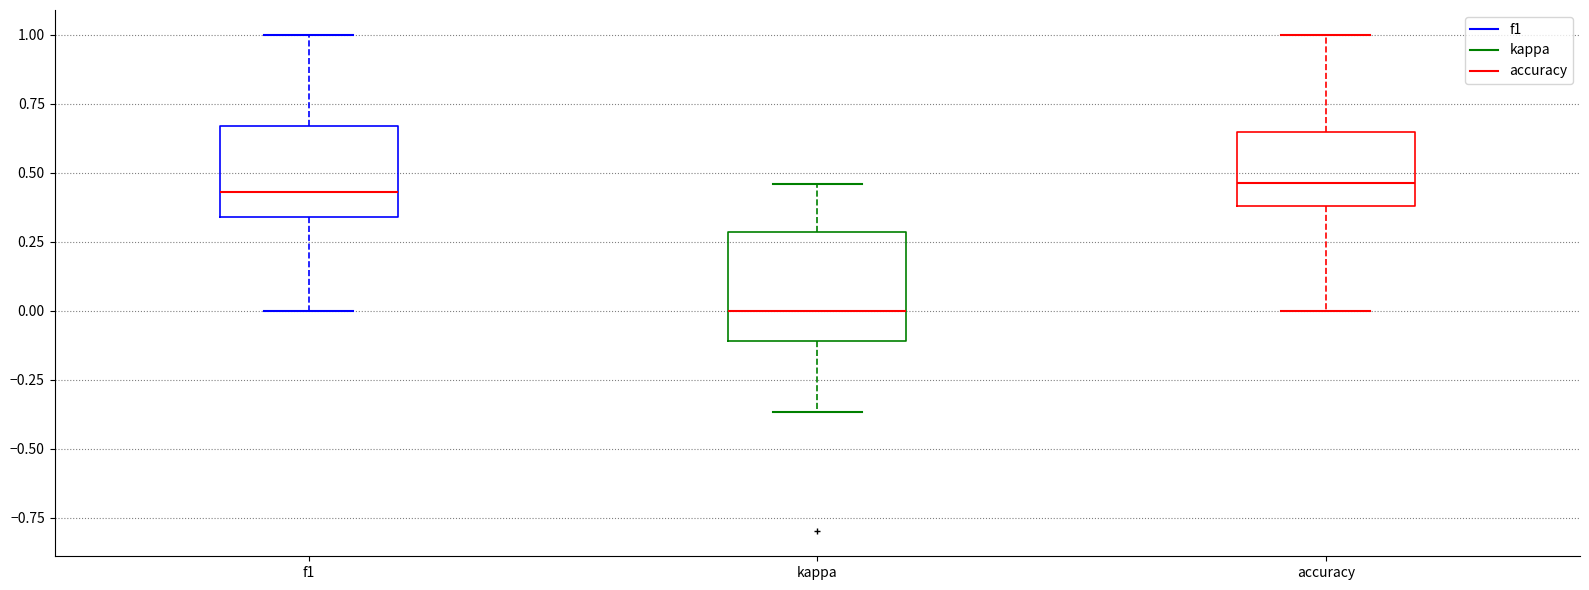

Reading left to right, transcribe this box plot: for each box, give where its median line is, the range the box spans, and where its two whiskers end, as read against the y-axis. The values are not printed on the chart, so give them approximately, as read against the axis.

f1: median 0.45, box 0.35 to 0.65, whiskers 0.00 to 1.00
kappa: median 0.00, box -0.10 to 0.30, whiskers -0.35 to 0.45
accuracy: median 0.45, box 0.40 to 0.65, whiskers 0.00 to 1.00